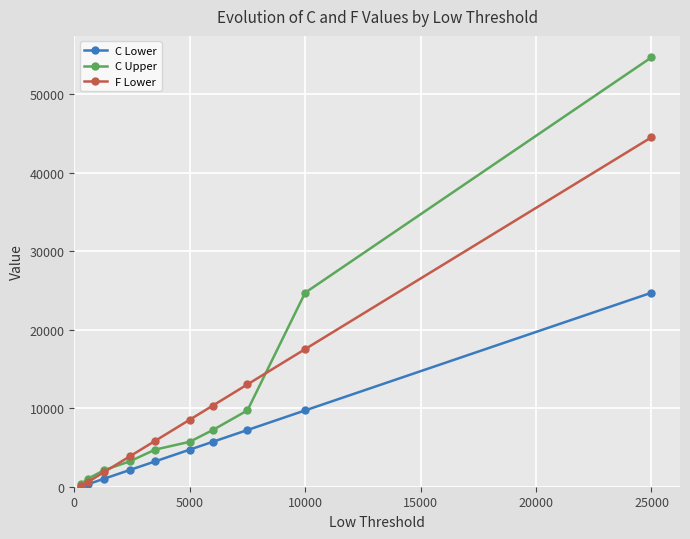

What is the value of the F Lower point at the 7th from the left?

10340.3